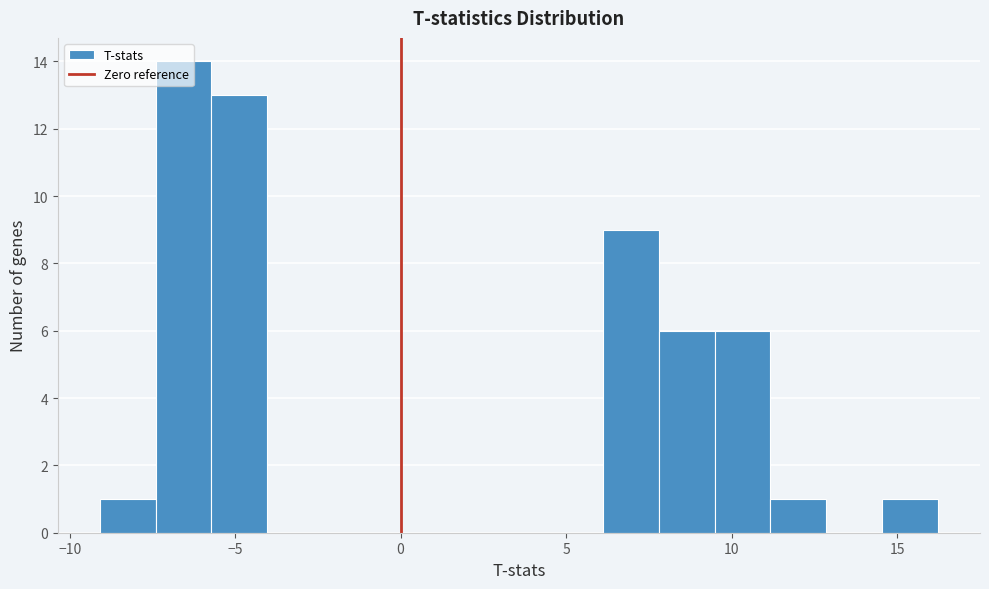

Read against the x-axis, roughly where is the centre of the tallest bar?

-6.5